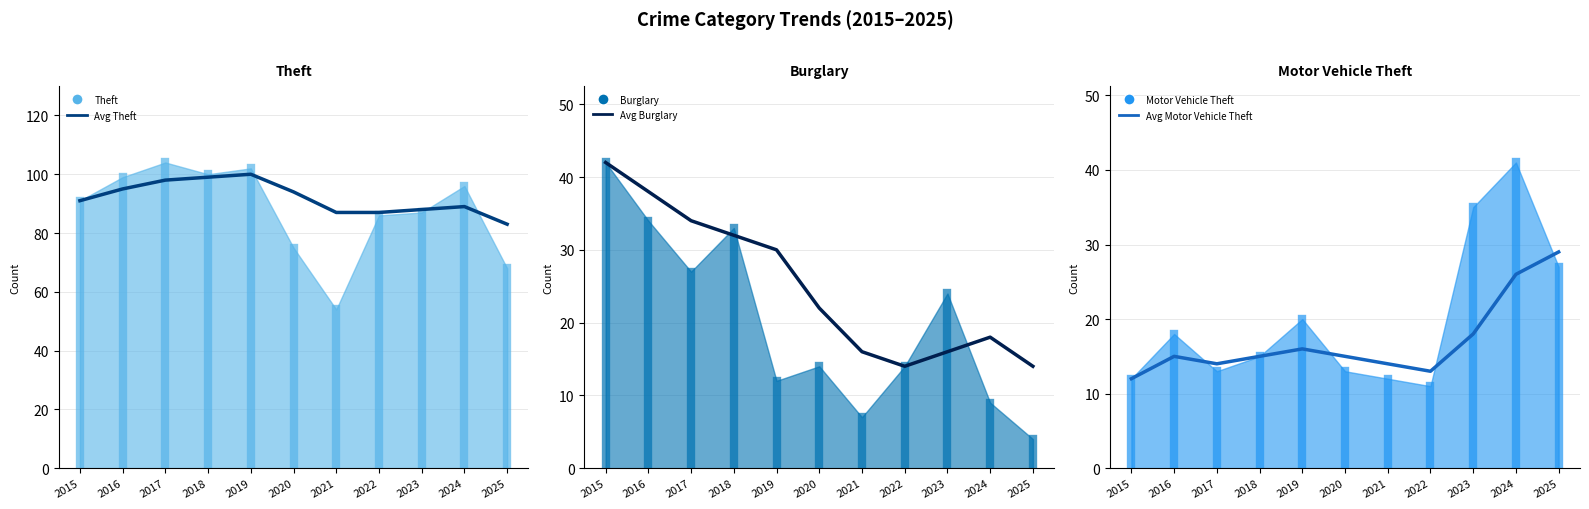

What is the difference between the second highest and second lowest values in the Avg Theft series?

12